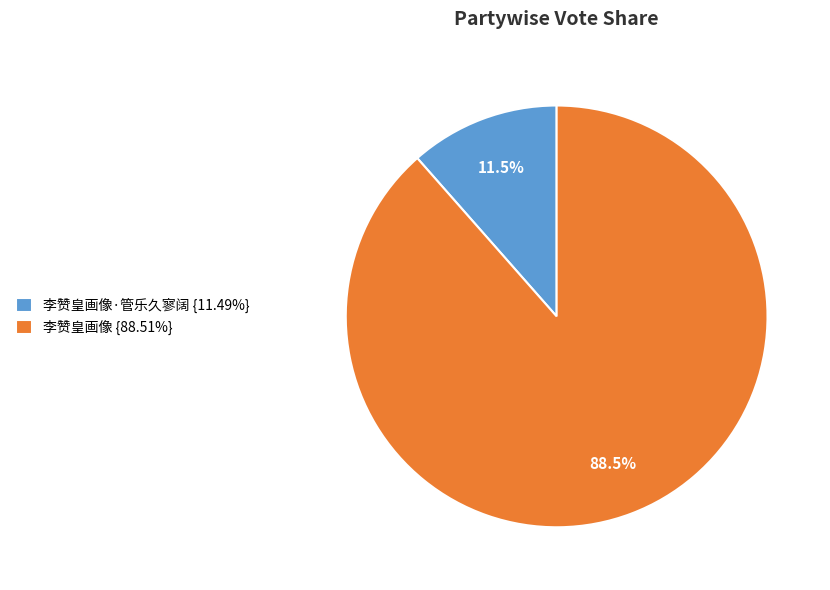

Is the sum of 李赞皇画像 {88.51%} and 李赞皇画像·管乐久寥阔 {11.49%} greater than half?

Yes